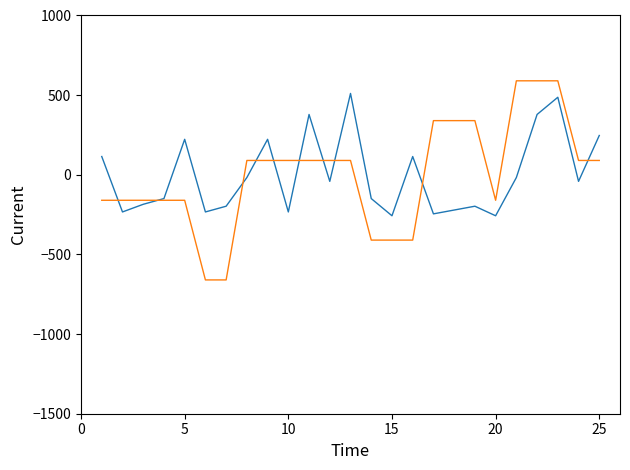

What is the maximum value shown in the chart?

590.0